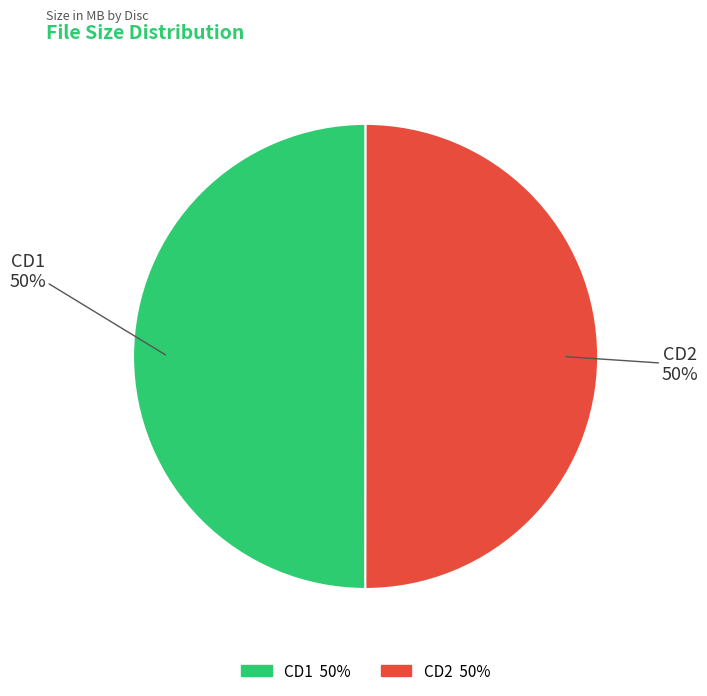

To the nearest percent, what portion does CD2 represent?

50%